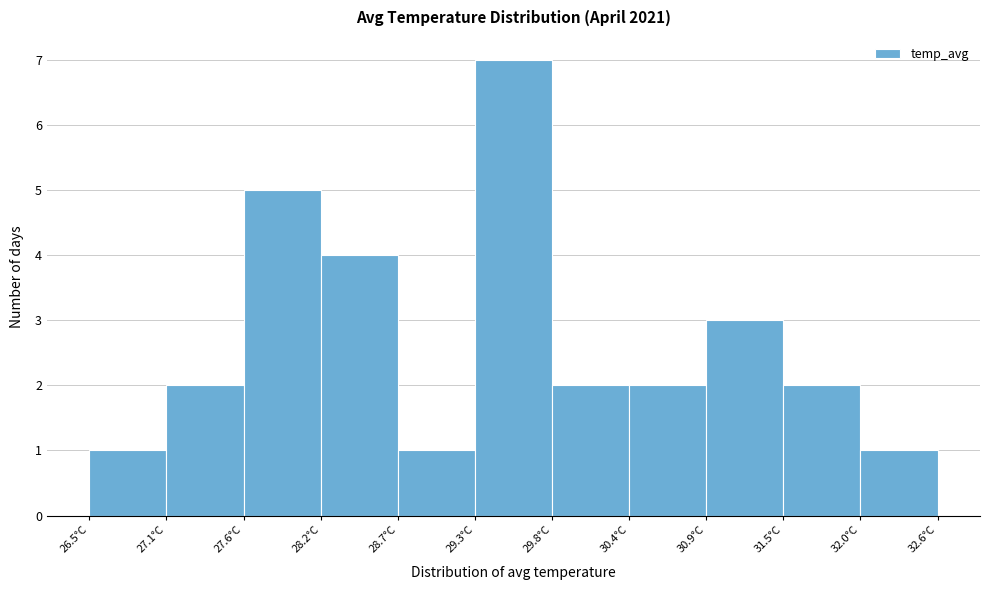

Reading left to right, transcribe this chart: for each bar, give the range it covers on the x-axis and its height. Neither the bar edges nor the heights are printed on the chart, so give them approximately, as read against the axes.

26.5 to 27.1: 1
27.1 to 27.6: 2
27.6 to 28.2: 5
28.2 to 28.7: 4
28.7 to 29.3: 1
29.3 to 29.8: 7
29.8 to 30.4: 2
30.4 to 30.9: 2
30.9 to 31.5: 3
31.5 to 32.0: 2
32.0 to 32.6: 1